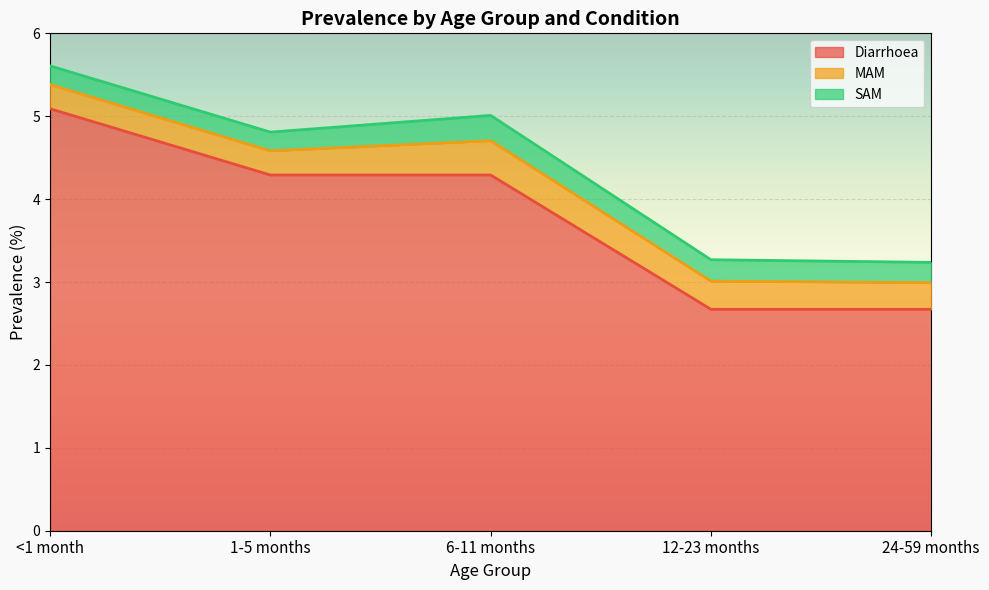

True or false: SAM and MAM intersect in this chart.

False